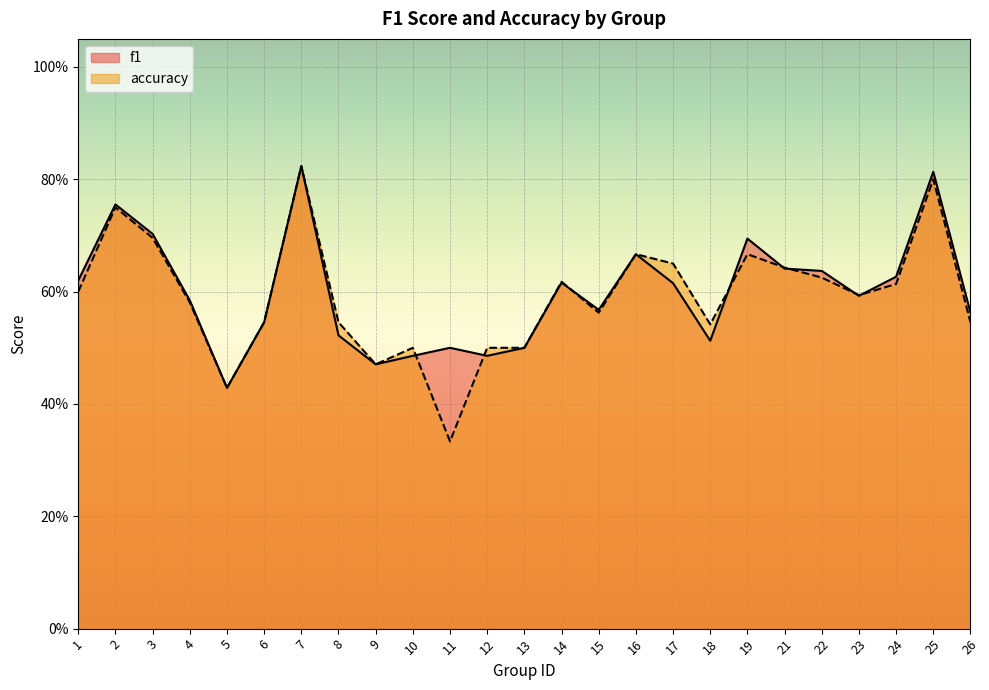

How many categories are shown in the chart?

25